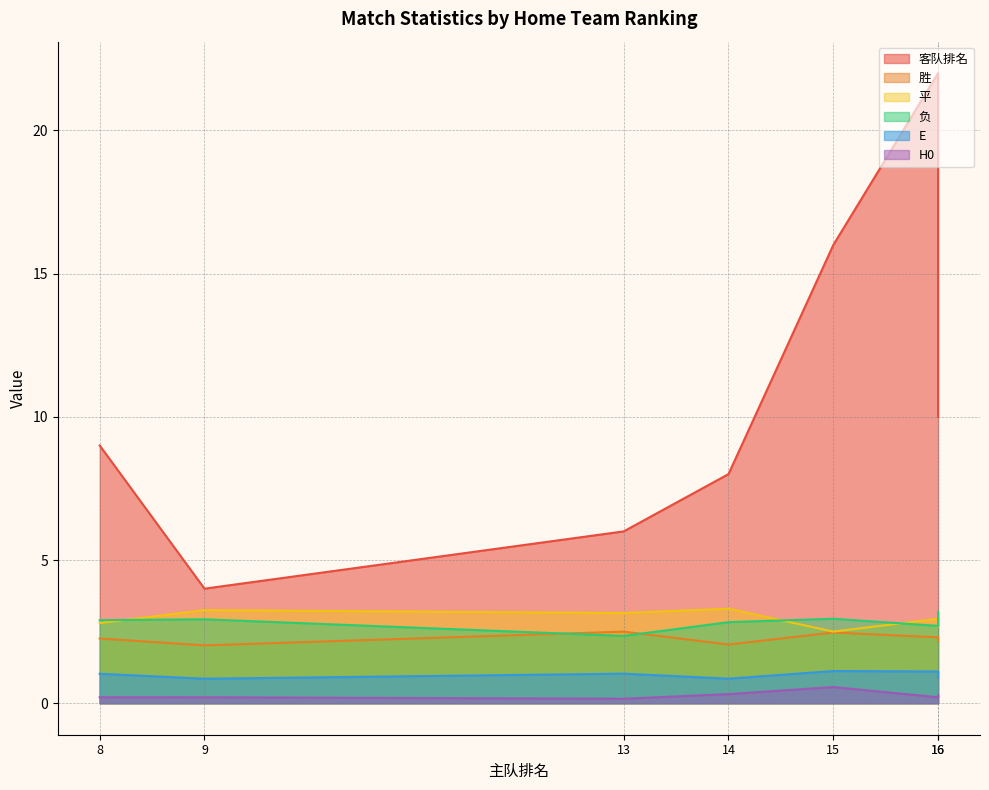

Is the value of H0 at 8 greater than the value of 客队排名 at 16?

No